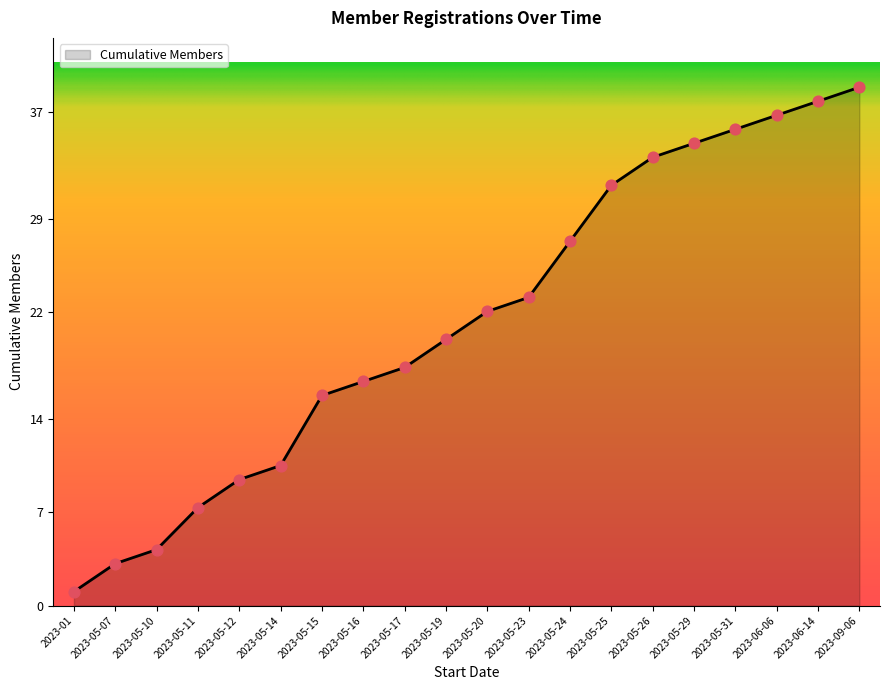

Approximately how many times larger is the value at 2023-05-24 compared to 2023-05-10?

6.5